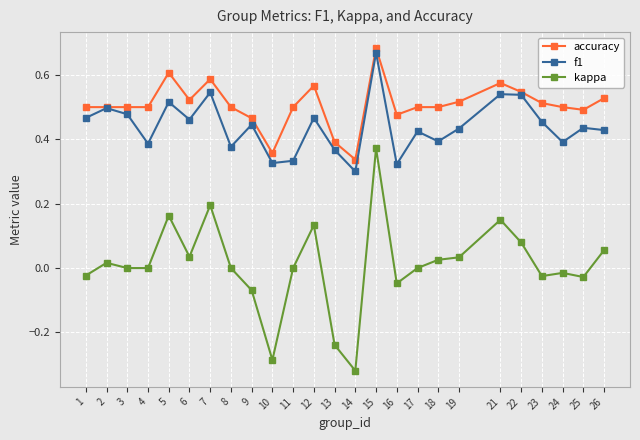

Count the accuracy values in the range 0 to 1.

25